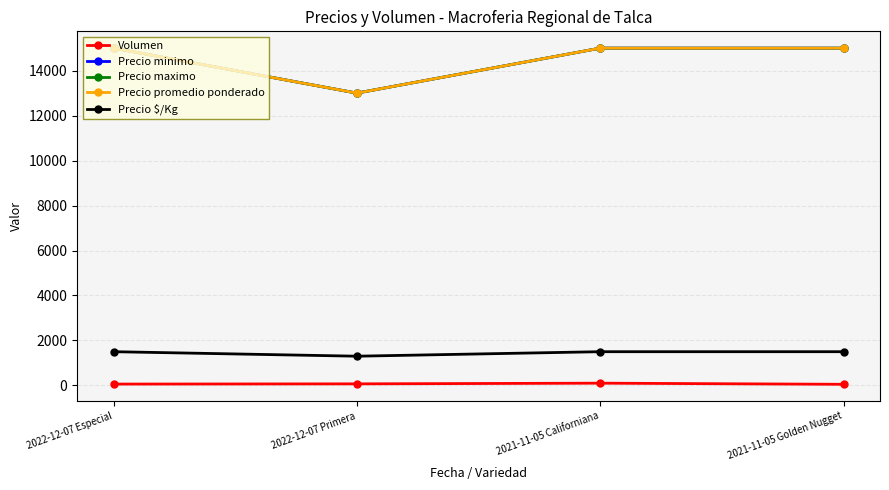

Does the chart have visible grid lines?

Yes